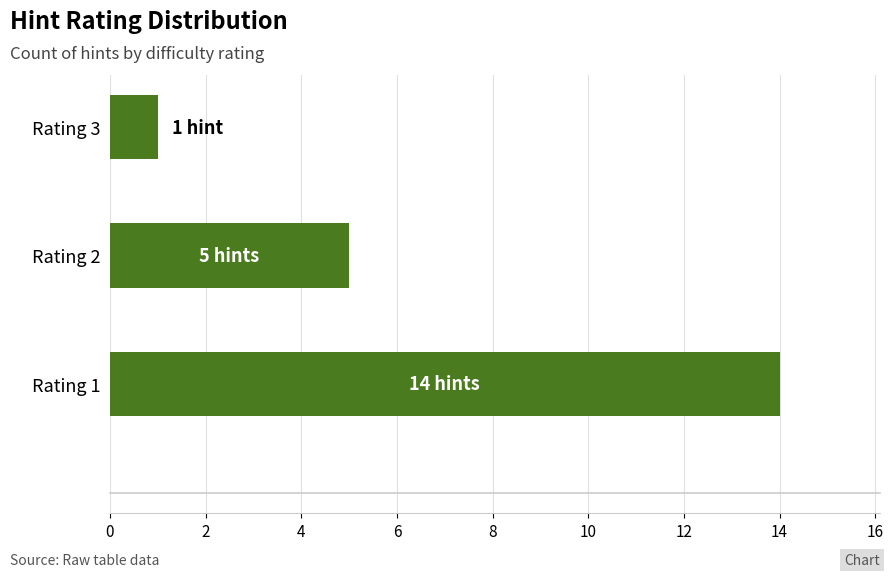

What is the ratio of the value at Rating 2 to the value at Rating 1?

0.4